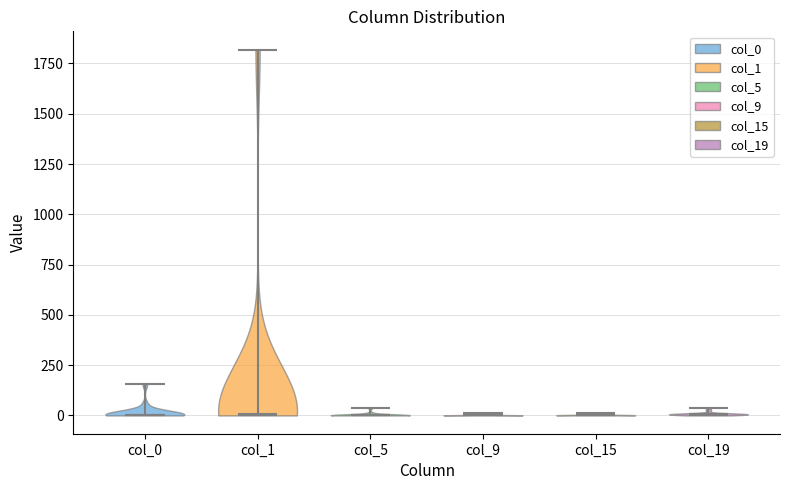

Reading left to right, read every violin against the y-axis: where its median line is, and the lowest and highest points it reaches. The values are not printed on the chart, so give them approximately, as read against the axis.

col_0: median line 0, lowest point 0, highest point 150
col_1: median line 0, lowest point 0, highest point 1800
col_5: median line 0, lowest point 0, highest point 50
col_9: median line 0, lowest point 0, highest point 0
col_15: median line 0, lowest point 0, highest point 0
col_19: median line 0, lowest point 0, highest point 50